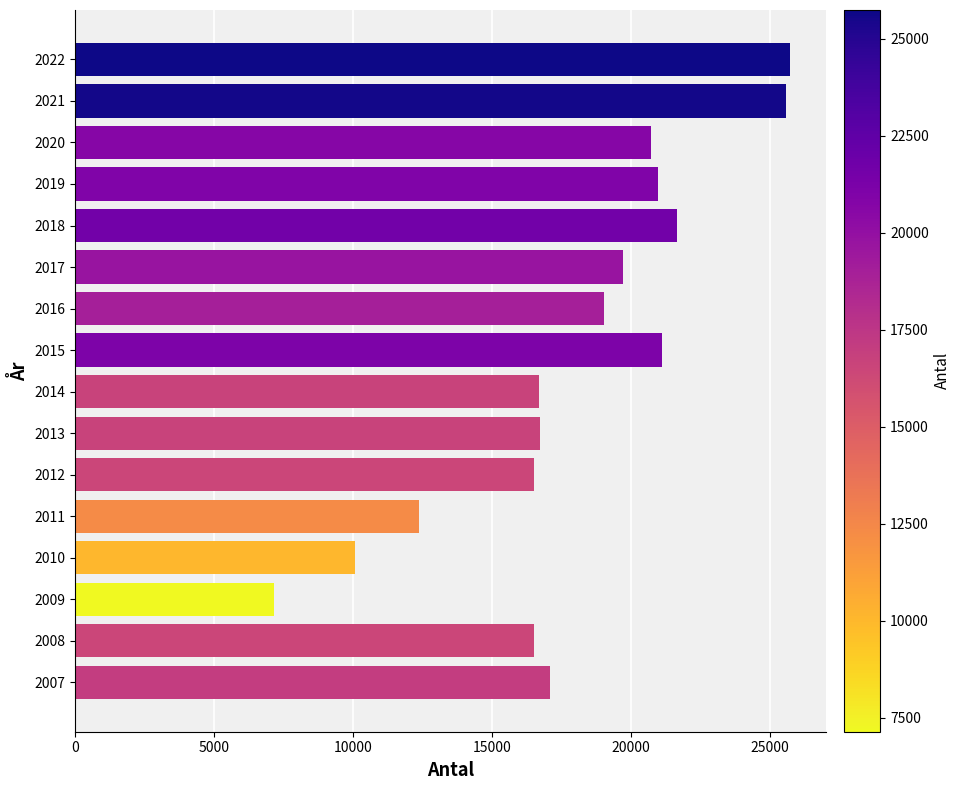

What is the difference between the values at 2009 and 2007?

9940